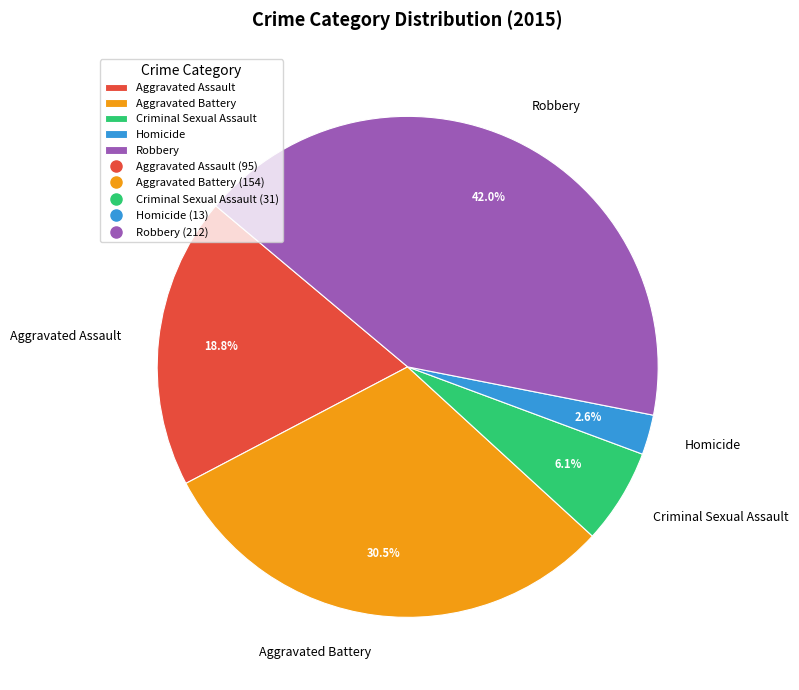

What portion of the pie excludes Aggravated Assault?

81.2%